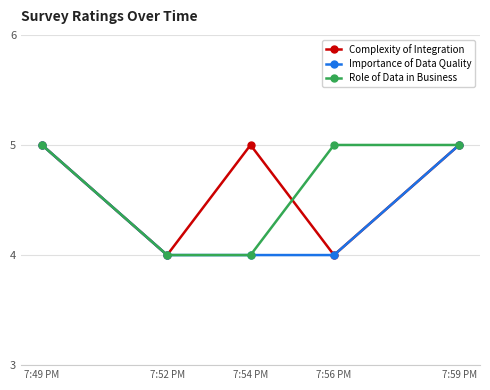

What position from the left is 7:54 PM?

3